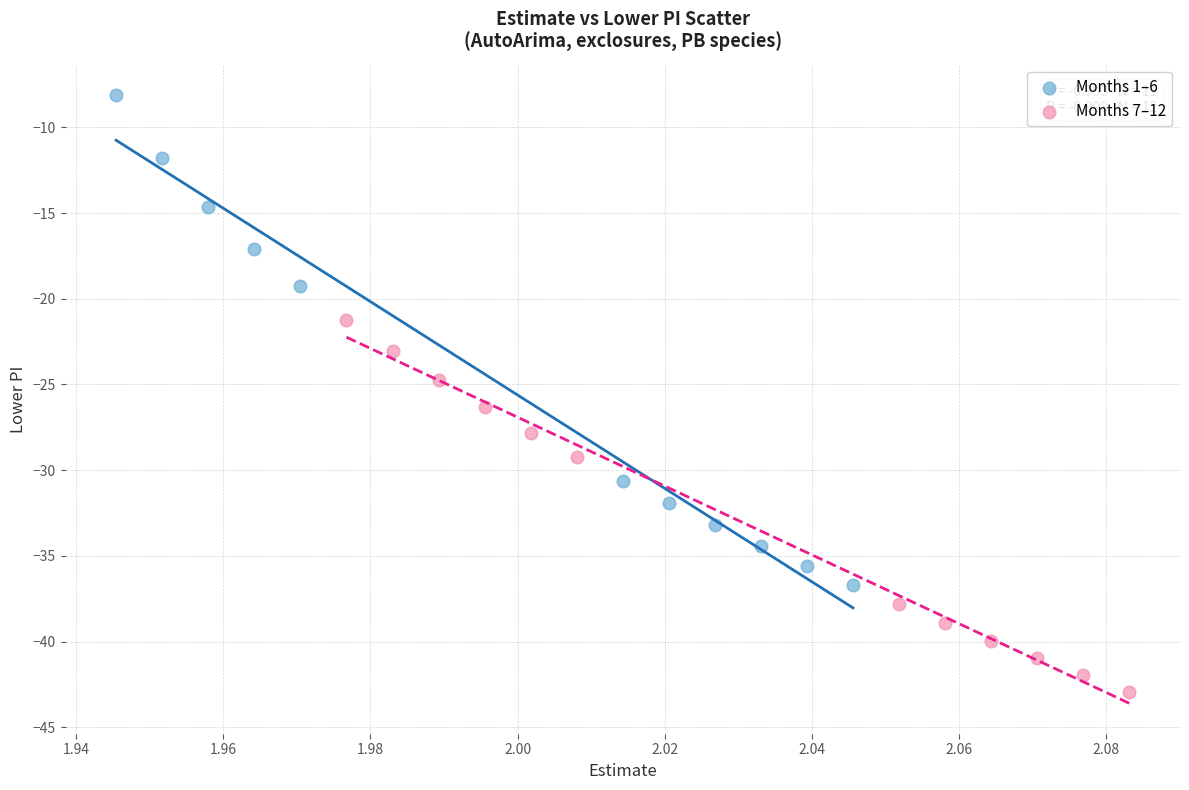

What are all the series names shown in the legend?

Months 1–6, Months 7–12